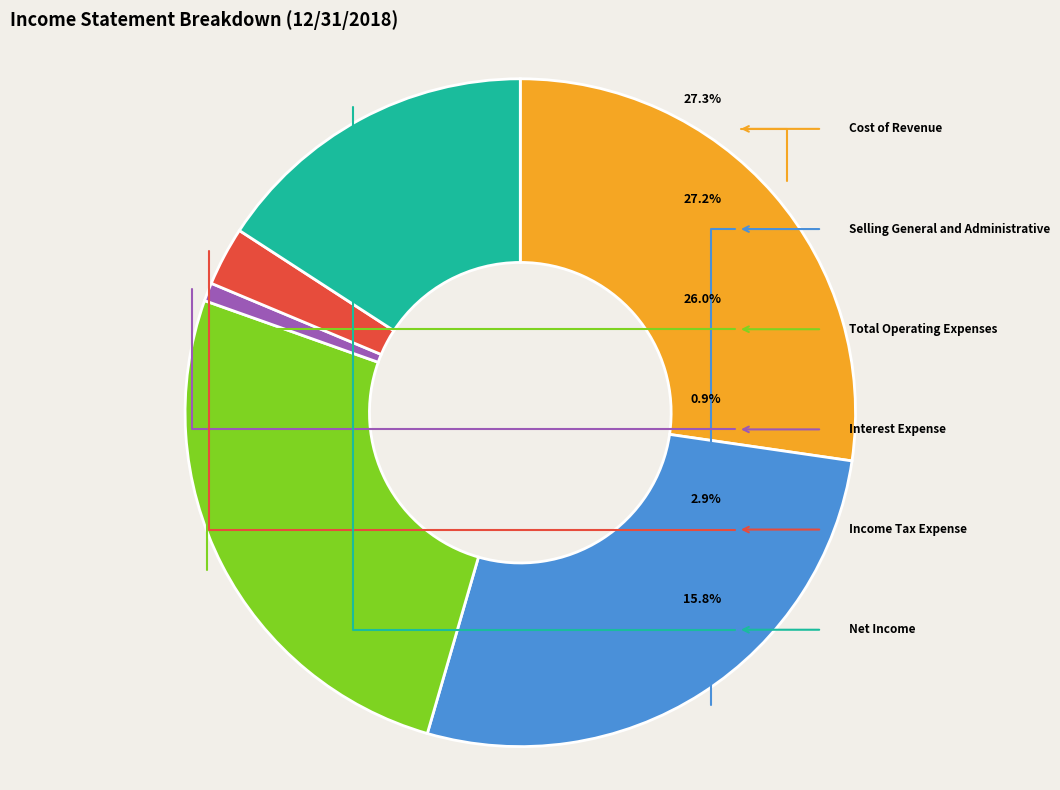

What percentage is the Selling General and Administrative slice, to the nearest percent?

27%